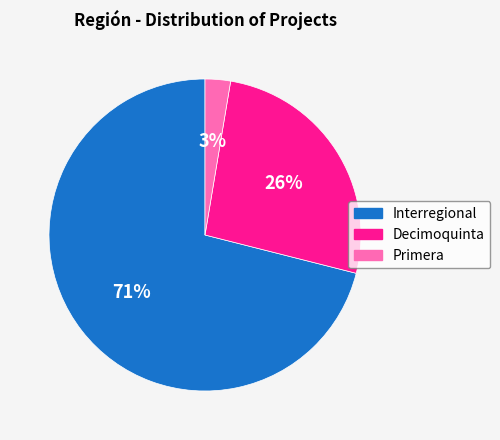

To the nearest percent, what is the difference between the largest and smallest slice percentages?

68%